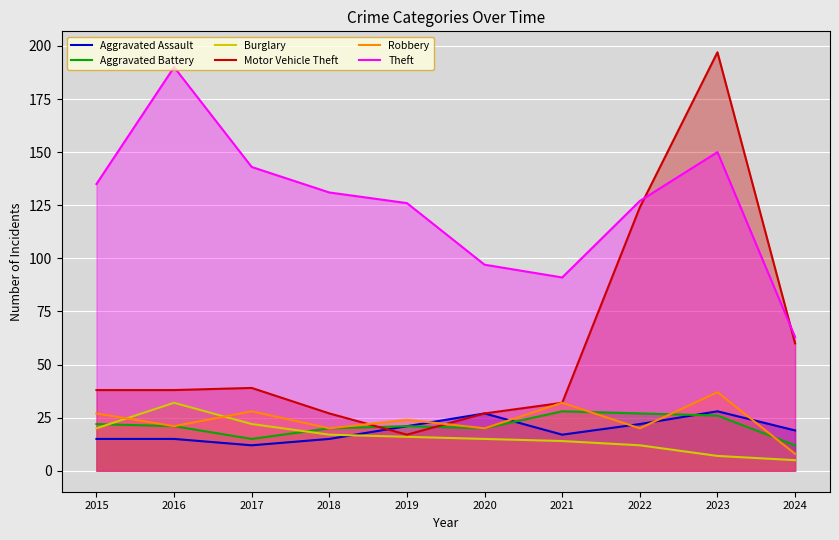

Which series has the largest total across all categories?

Theft